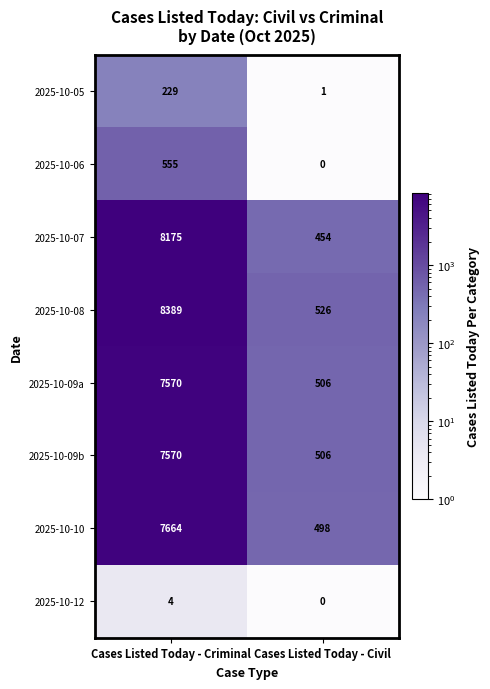

How many data points does each series have?

2